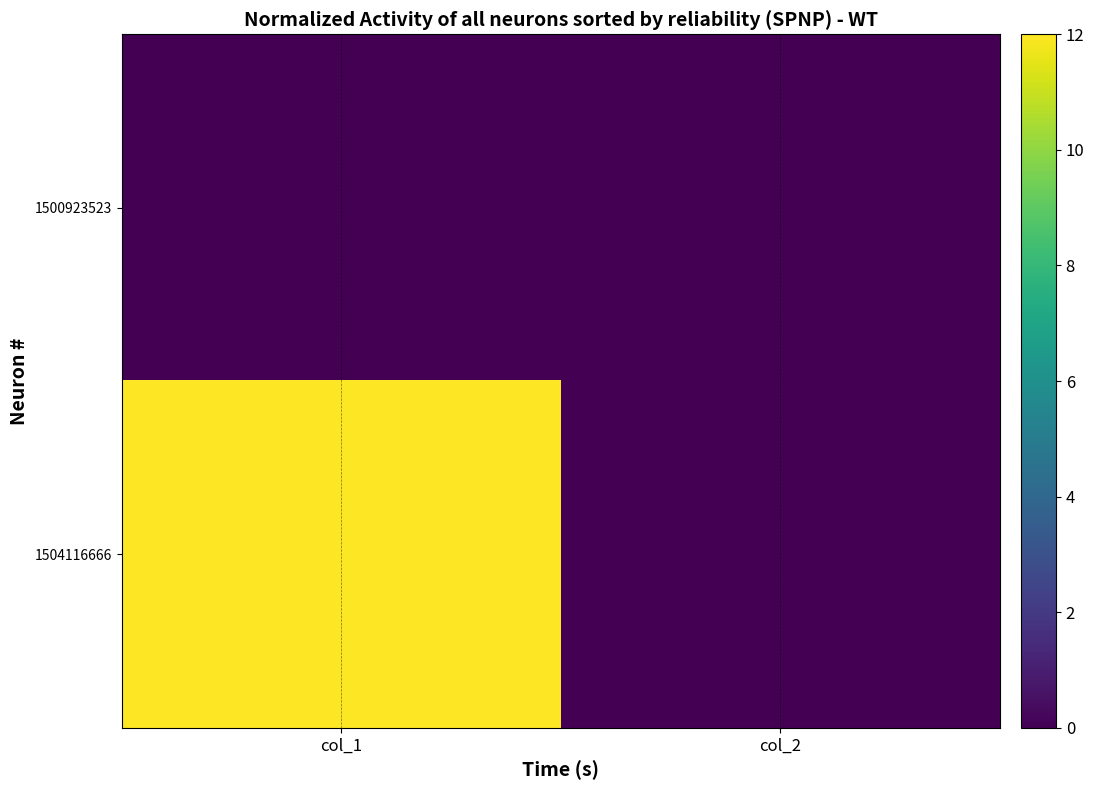

Reading right to left, list all the values displayed in this chart.

1500923523: col_2=0	col_1=0
1504116666: col_2=0	col_1=12